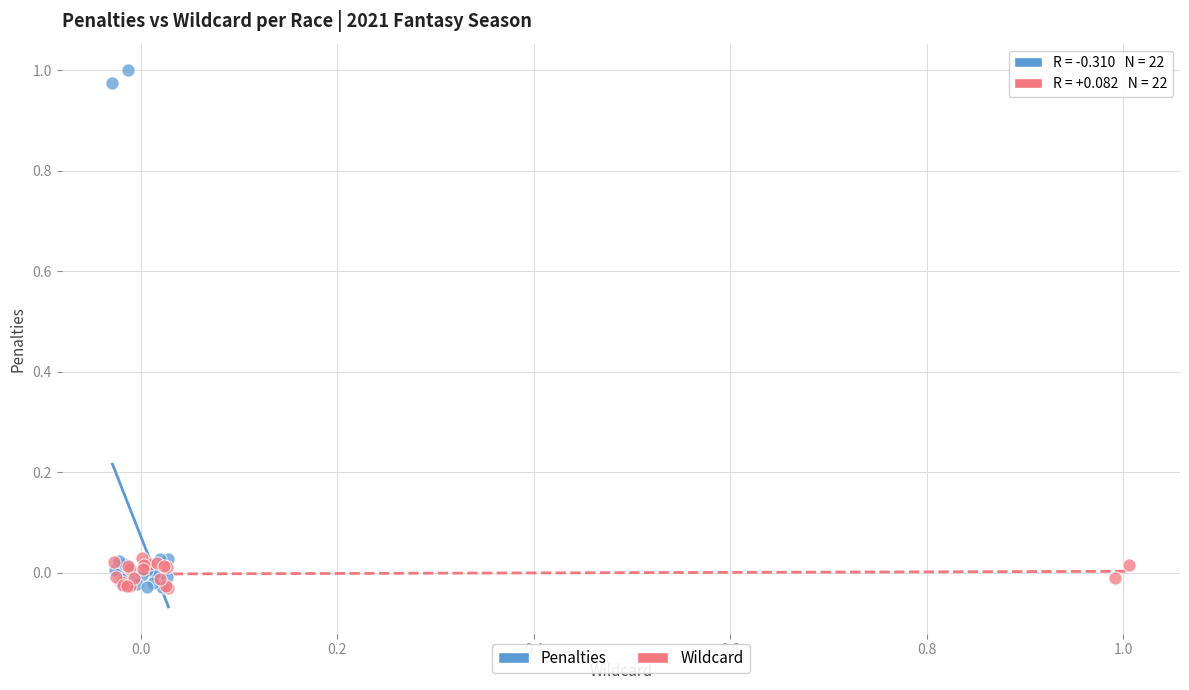

Which series contains the highest Y value?

Penalties